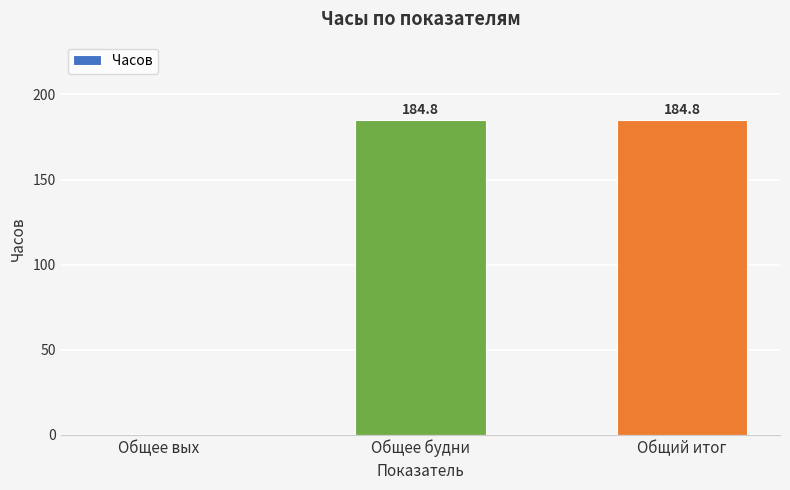

What is the difference between the values at Общее будни and Общее вых?

184.8